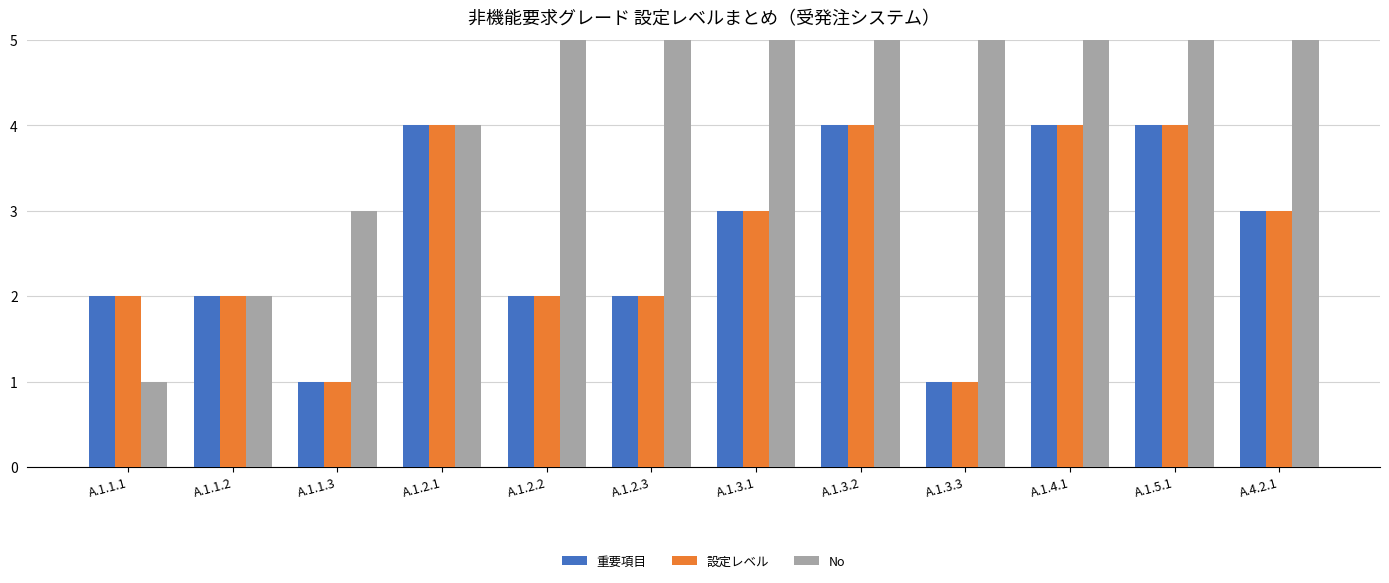

The 重要項目 series shows 4 at A.1.3.2. True or false?

True